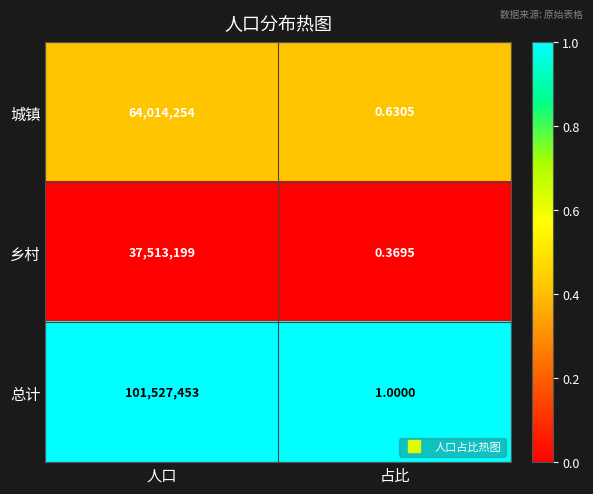

Which category has the lowest value across all series?

占比